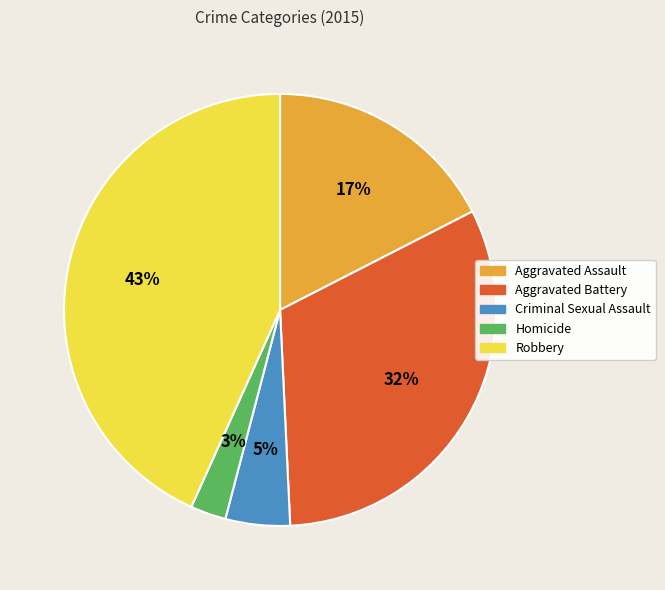

Which has a higher value, Criminal Sexual Assault or Robbery?

Robbery